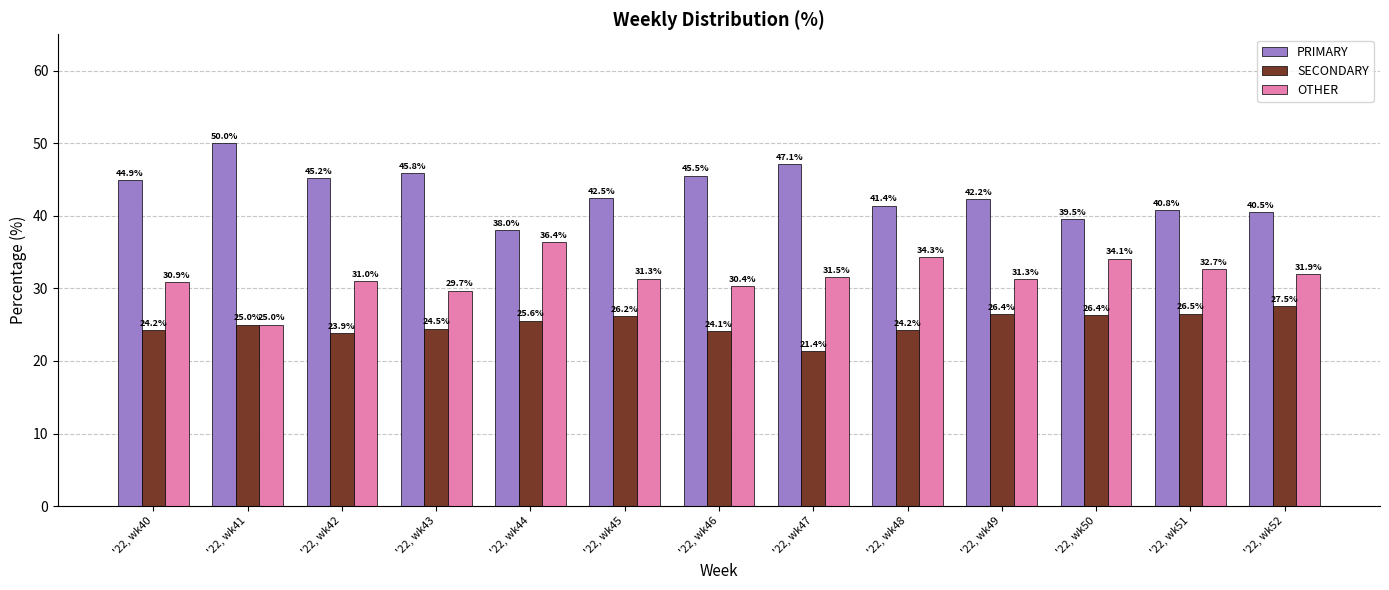

What are all the series names shown in the legend?

PRIMARY, SECONDARY, OTHER